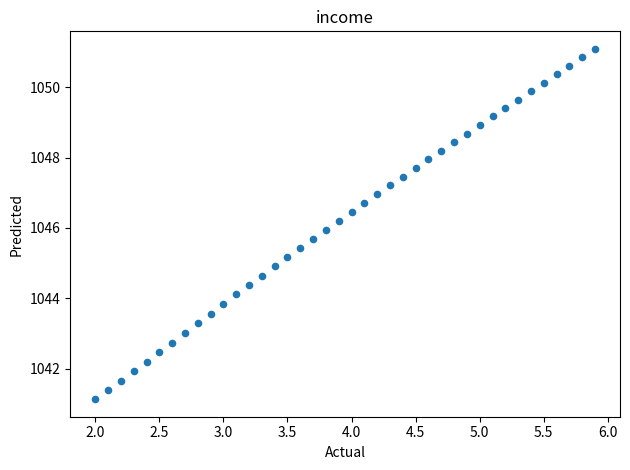

What is the range of Y values (max minus min)?

10.0